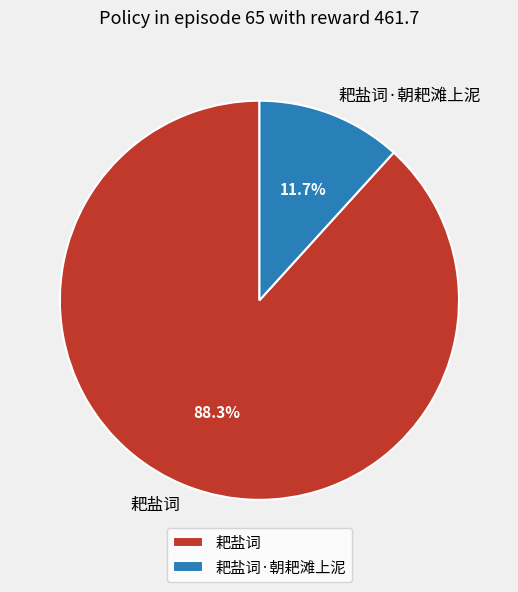

Which slice is the largest?

耙盐词